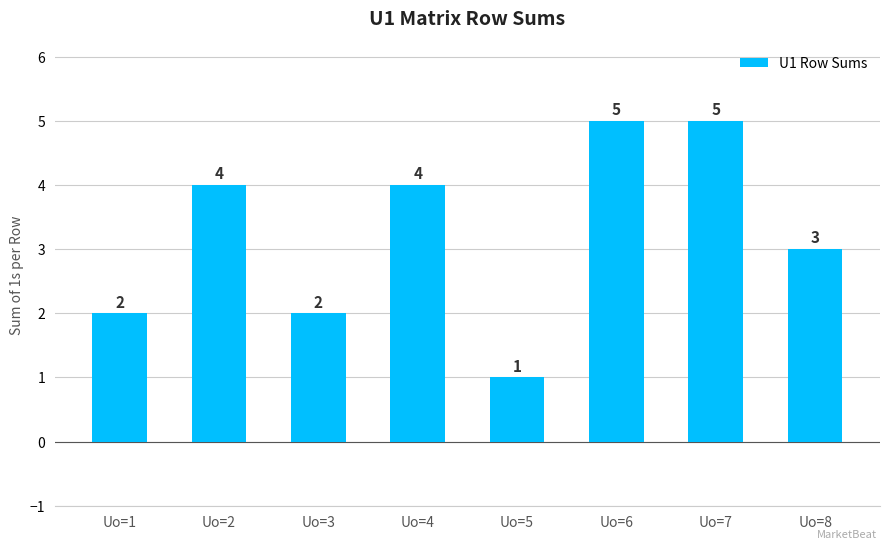

What is the value of the 5th bar from the left?

1